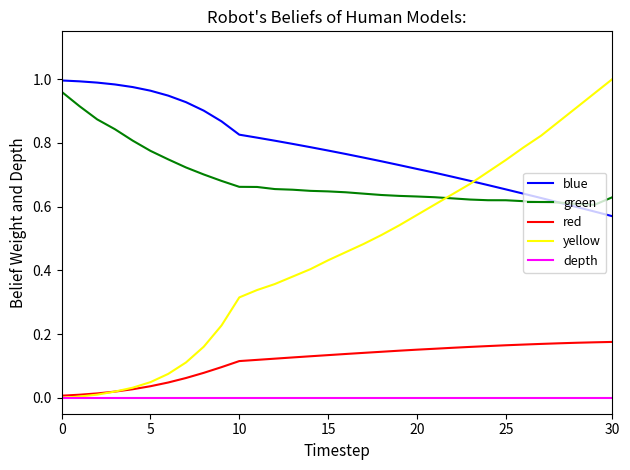

Which series has the widest spread of values?

yellow